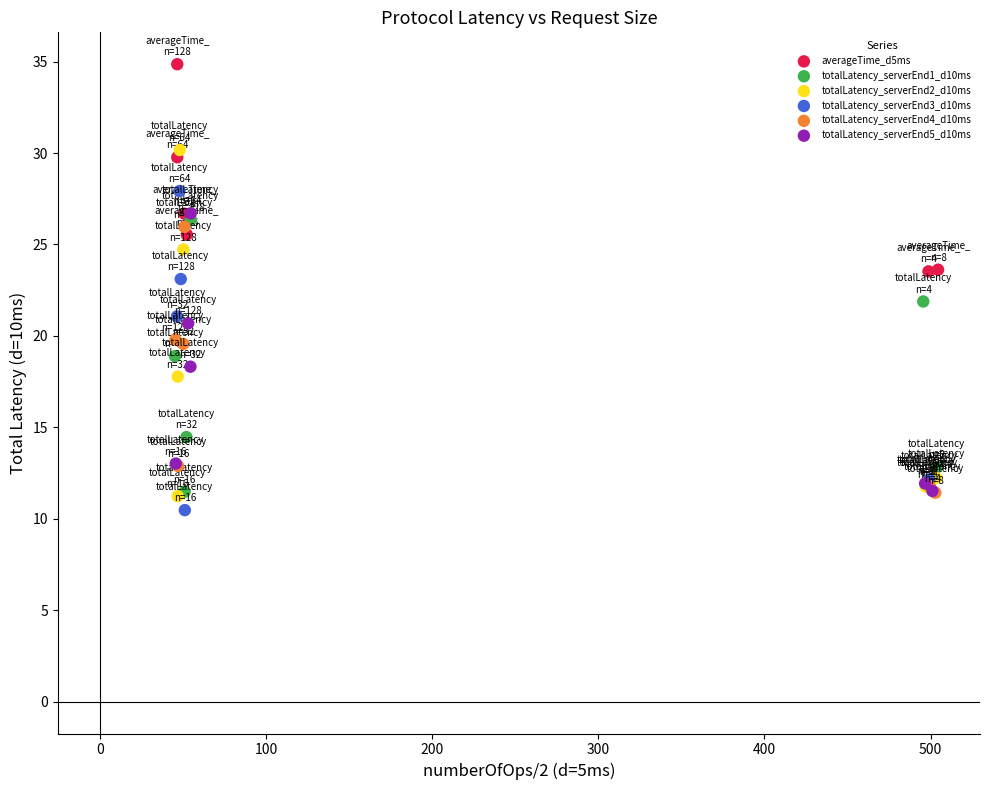

Which series has the widest spread of Y values?

totalLatency_serverEnd2_d10ms